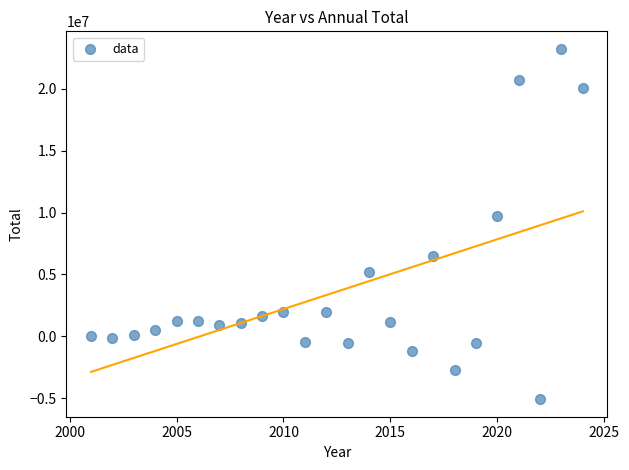

What Y value in the scatter plot is closest to 9074822?

9696366.7